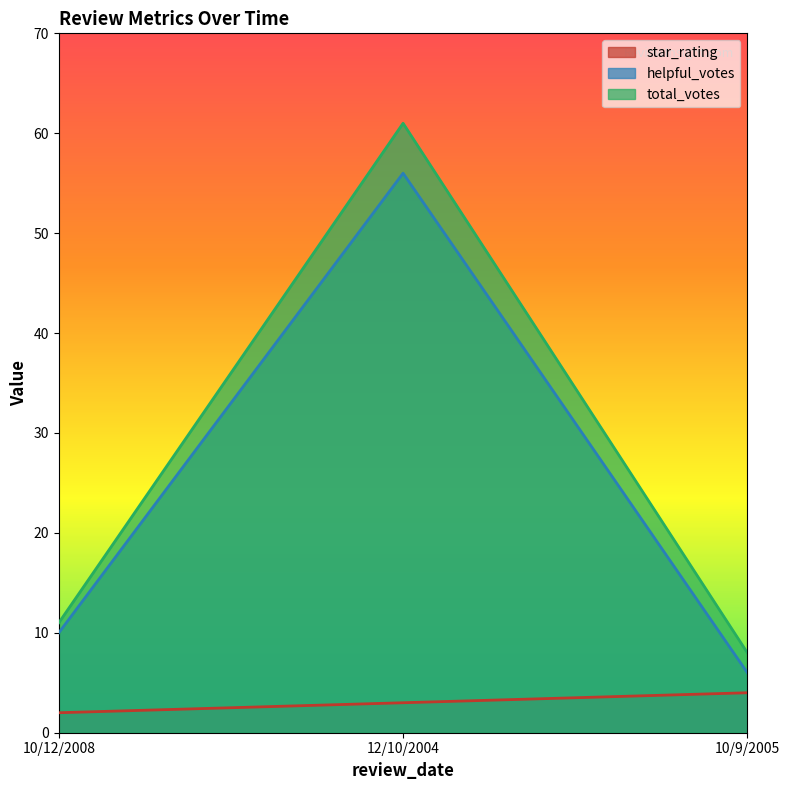

What is the label of the 1st point from the left?

10/12/2008